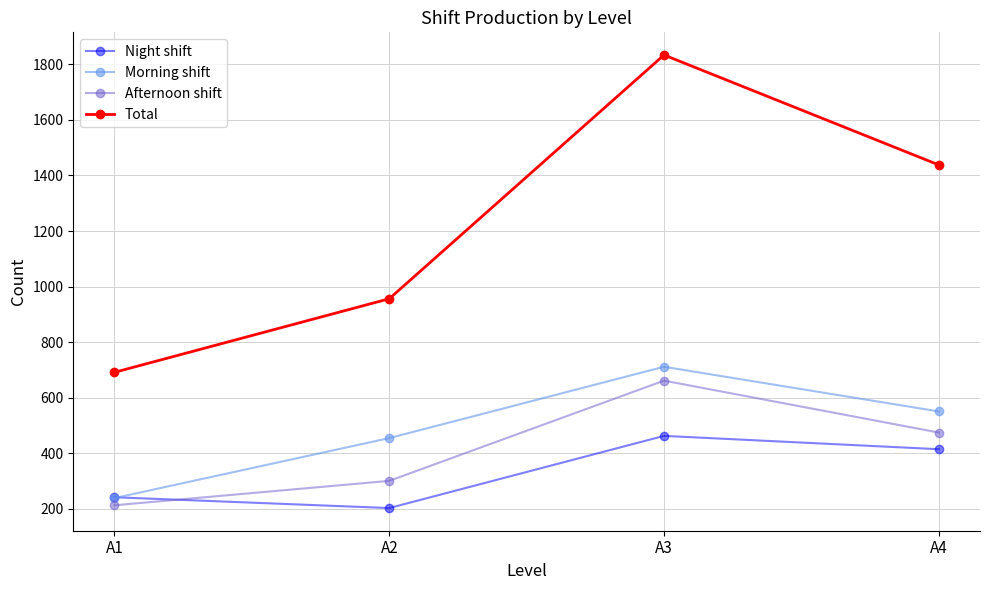

Between A1 and A2, which series saw the biggest shift?

Total